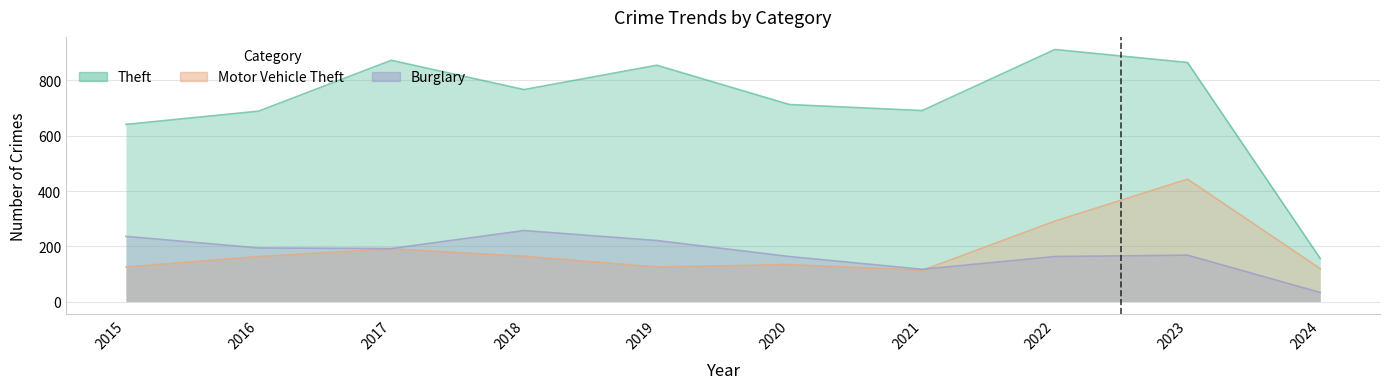

At 2024, list the series in order from largest to smallest.

Theft, Motor Vehicle Theft, Burglary